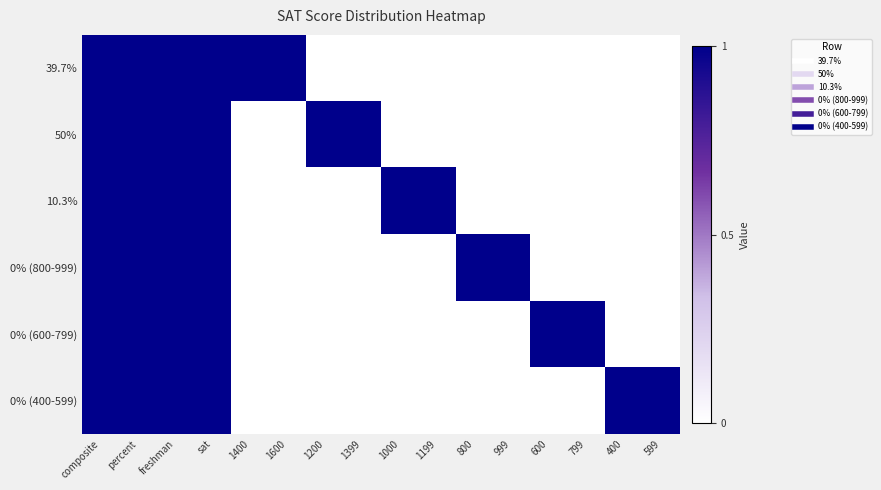

Reading left to right, list all the values displayed in this chart.

39.7%: composite=1	percent=1	freshman=1	sat=1	1400=1	1600=1	1200=0	1399=0	1000=0	1199=0	800=0	999=0	600=0	799=0	400=0	599=0
50%: composite=1	percent=1	freshman=1	sat=1	1400=0	1600=0	1200=1	1399=1	1000=0	1199=0	800=0	999=0	600=0	799=0	400=0	599=0
10.3%: composite=1	percent=1	freshman=1	sat=1	1400=0	1600=0	1200=0	1399=0	1000=1	1199=1	800=0	999=0	600=0	799=0	400=0	599=0
0% (800-999): composite=1	percent=1	freshman=1	sat=1	1400=0	1600=0	1200=0	1399=0	1000=0	1199=0	800=1	999=1	600=0	799=0	400=0	599=0
0% (600-799): composite=1	percent=1	freshman=1	sat=1	1400=0	1600=0	1200=0	1399=0	1000=0	1199=0	800=0	999=0	600=1	799=1	400=0	599=0
0% (400-599): composite=1	percent=1	freshman=1	sat=1	1400=0	1600=0	1200=0	1399=0	1000=0	1199=0	800=0	999=0	600=0	799=0	400=1	599=1